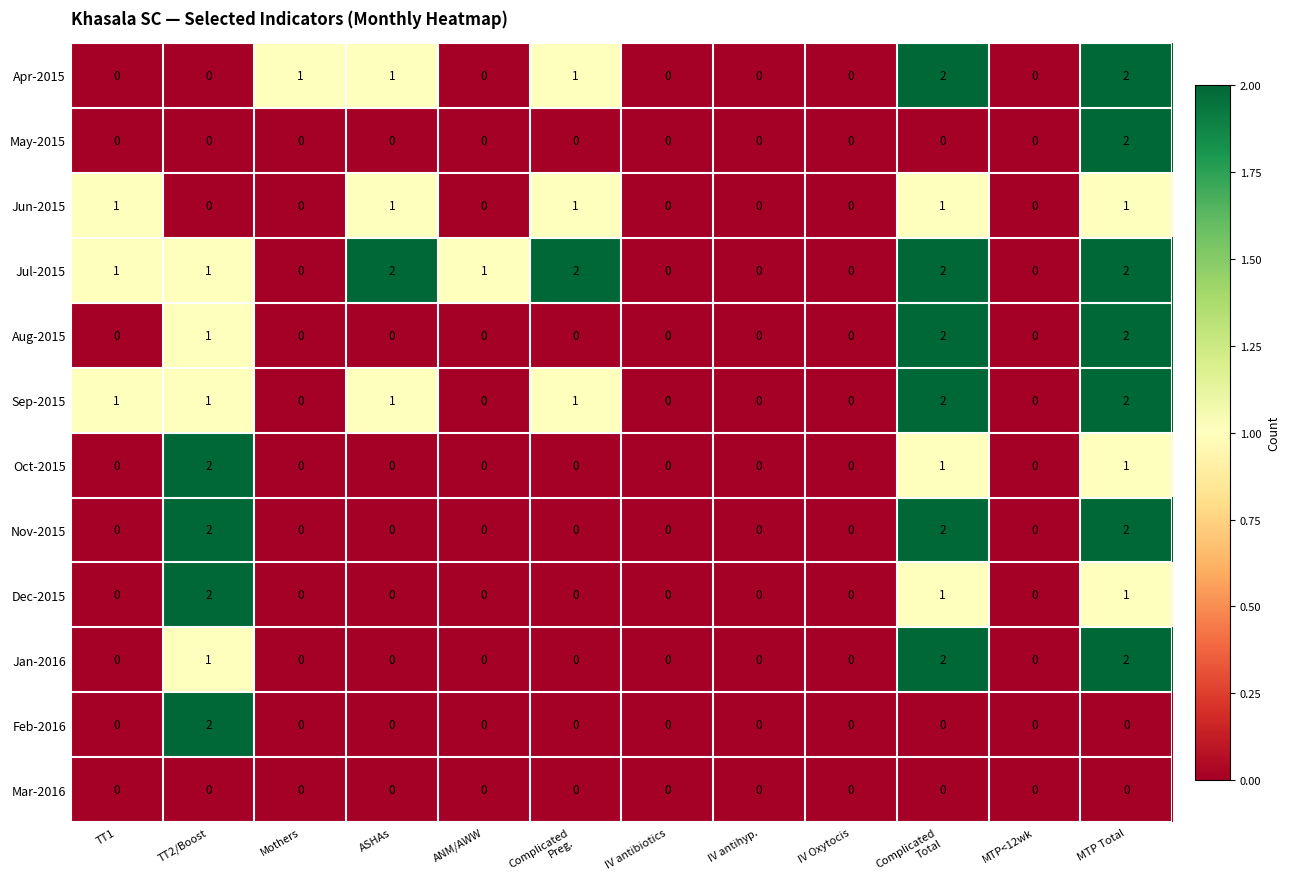

At which label does Oct-2015 reach its peak?

TT2/Boost